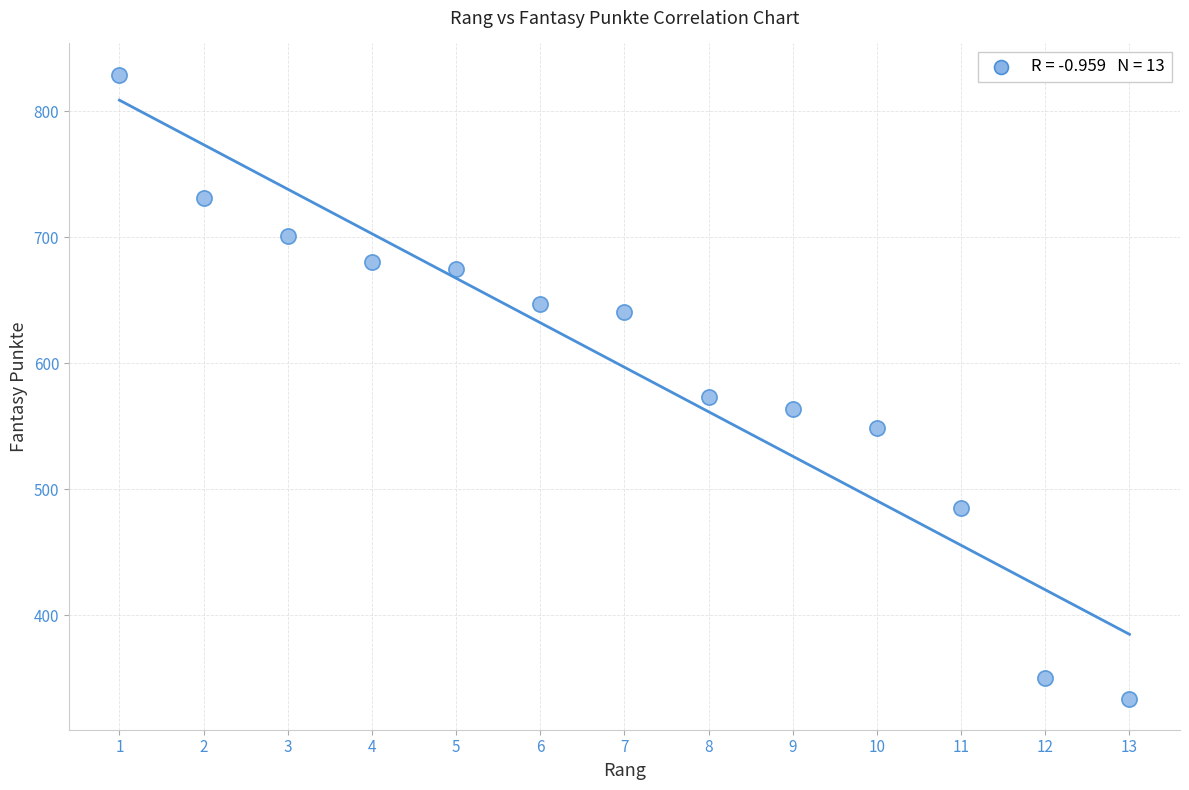

What Y value in the scatter plot is closest to 581?

573